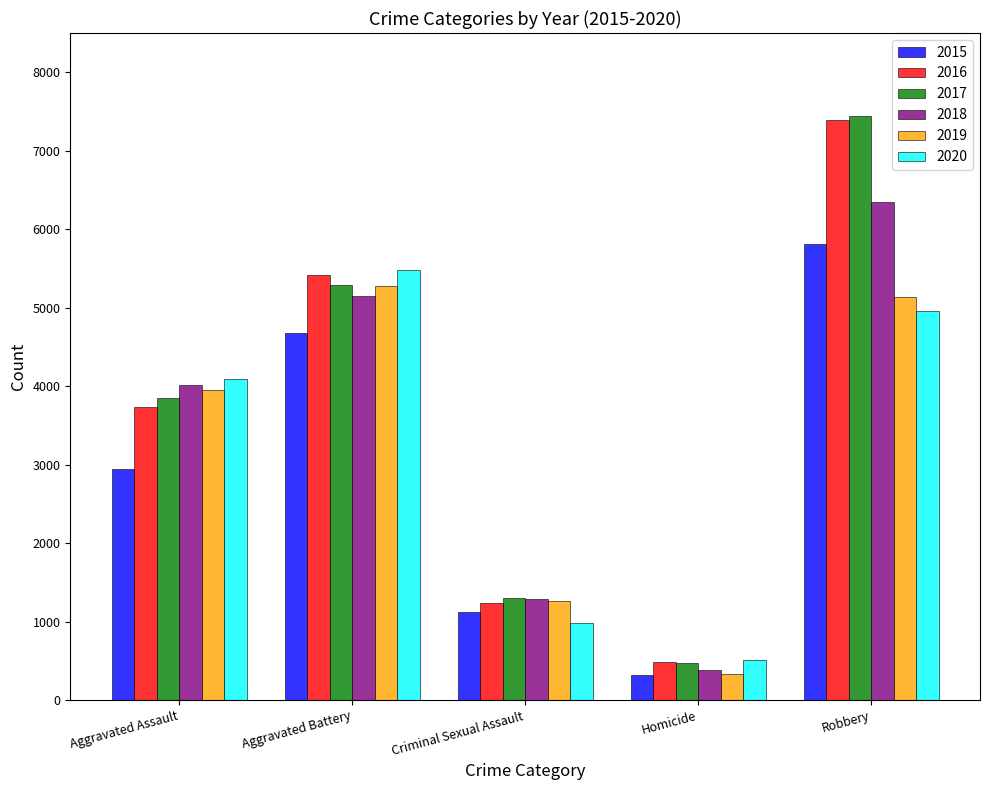

True or false: 2020 has a value of 981 at Criminal Sexual Assault.

True